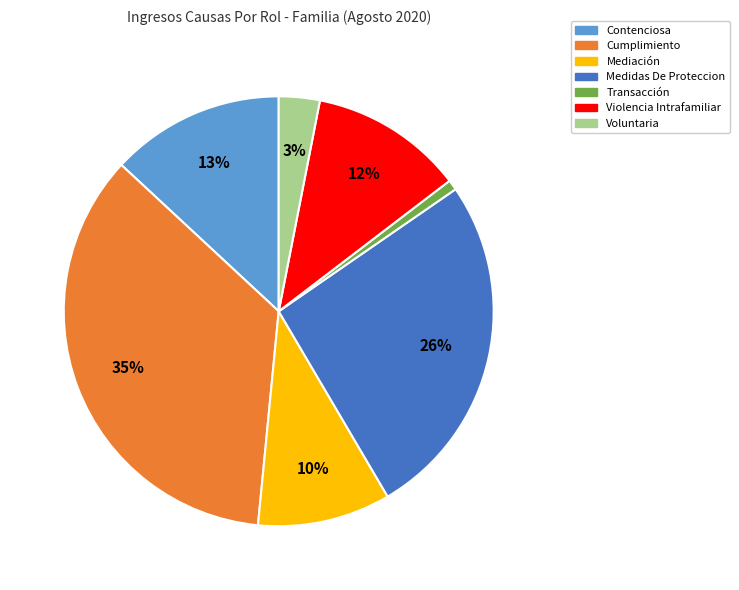

True or false: Mediación accounts for 10% of the total.

True